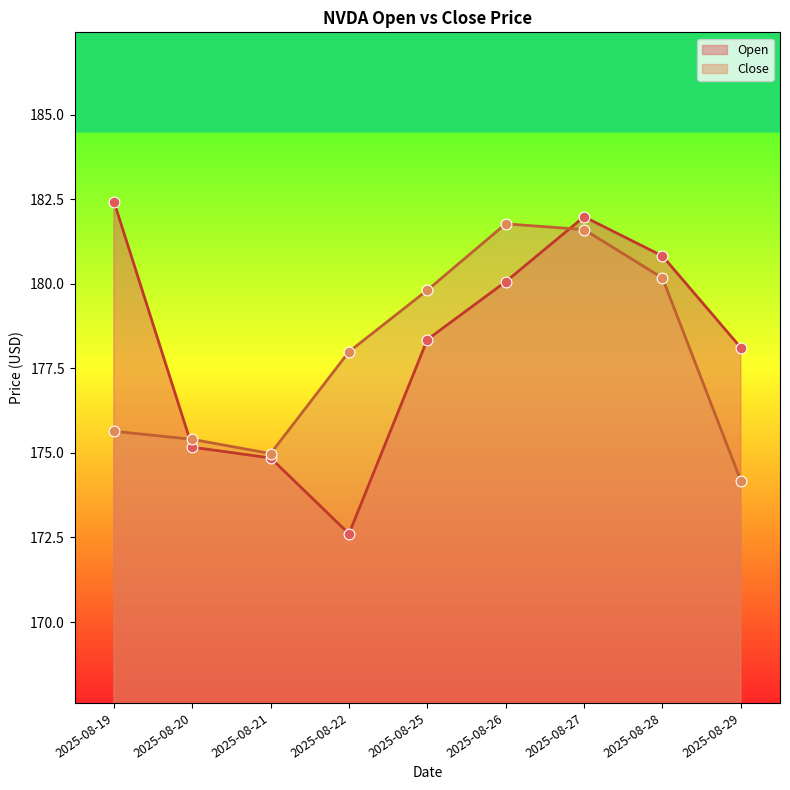

Which series contains the highest Y value?

Open